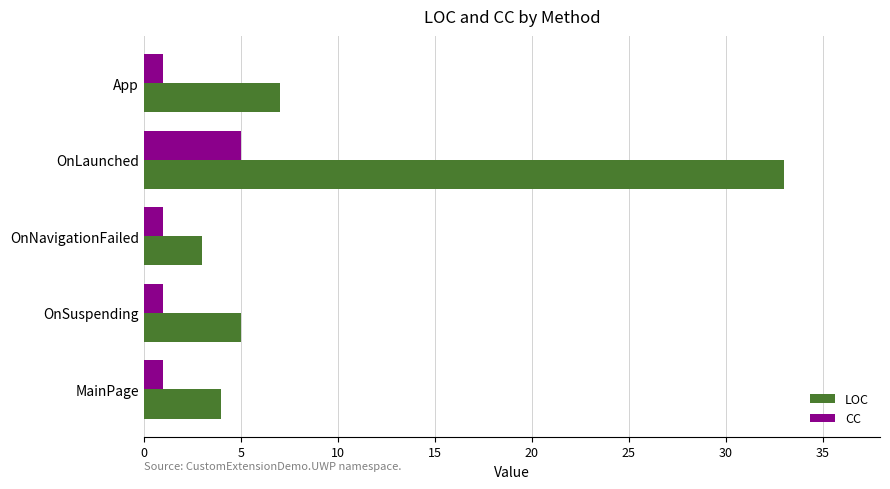

Which series has the widest spread of values?

LOC